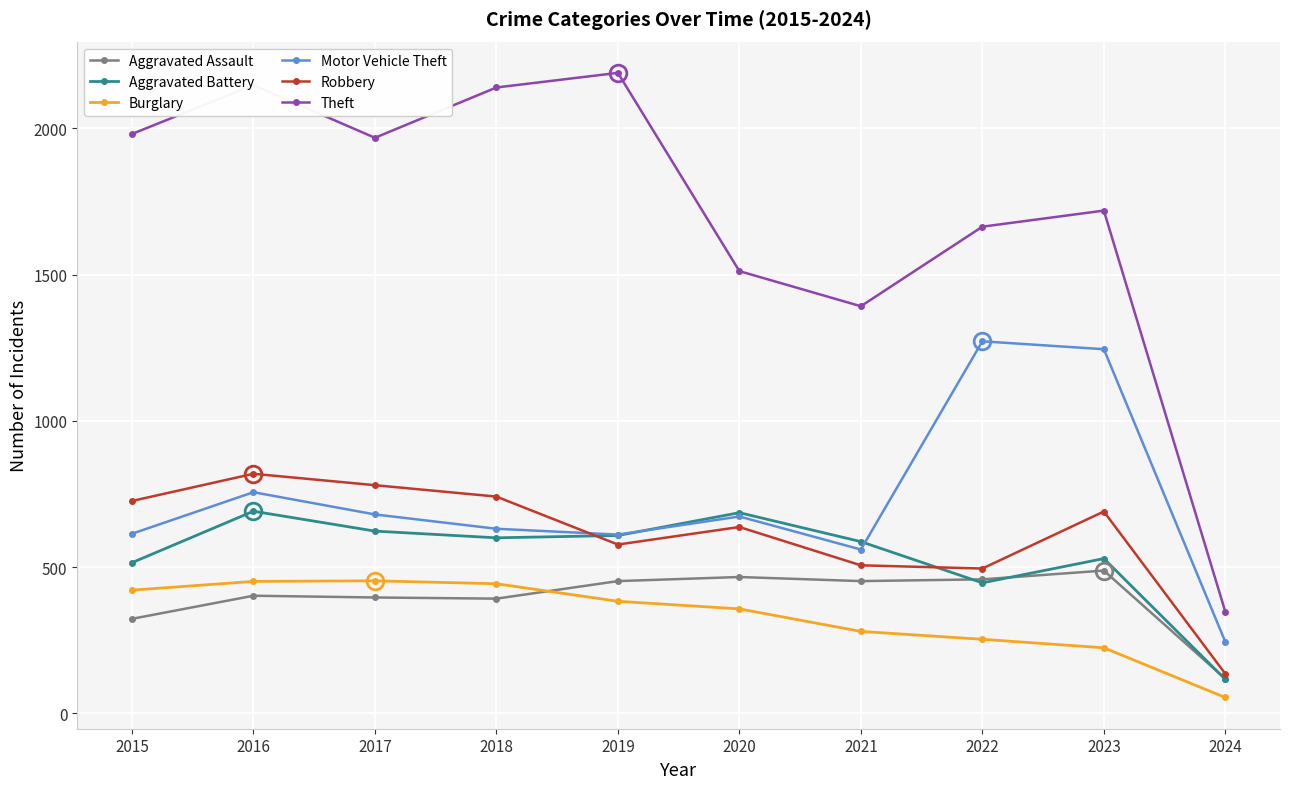

Which series has the widest spread of values?

Theft